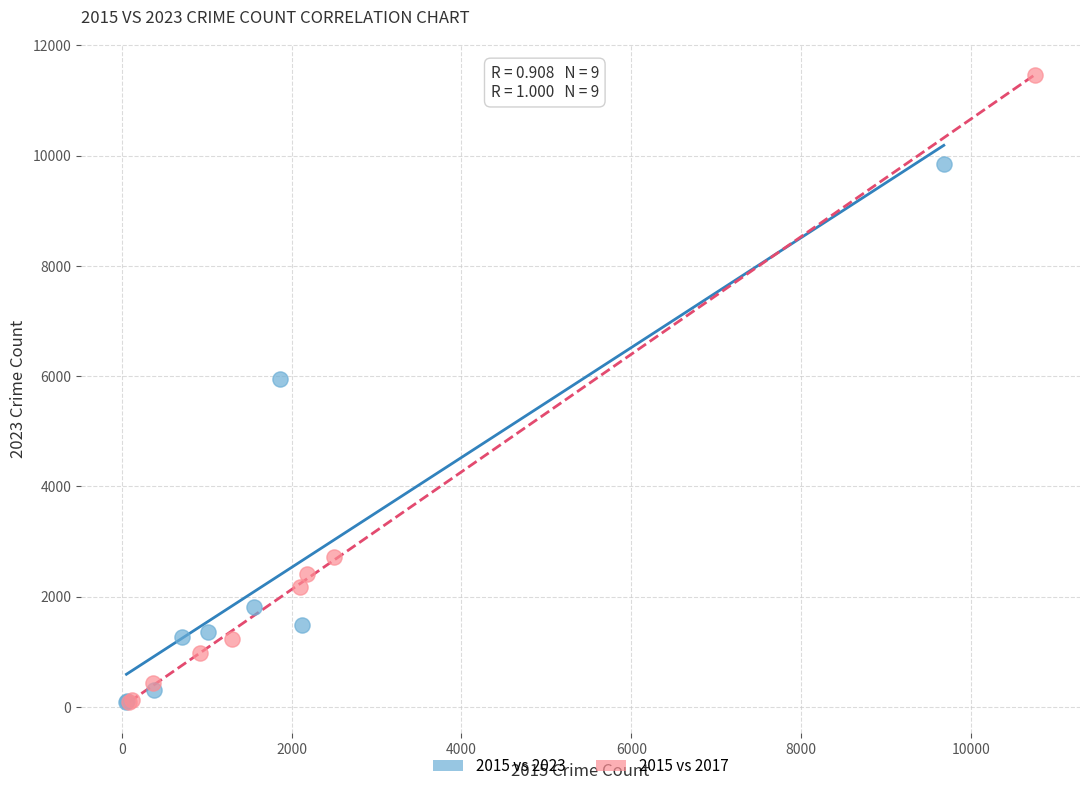

Which series reaches the maximum Y coordinate?

2015 vs 2017